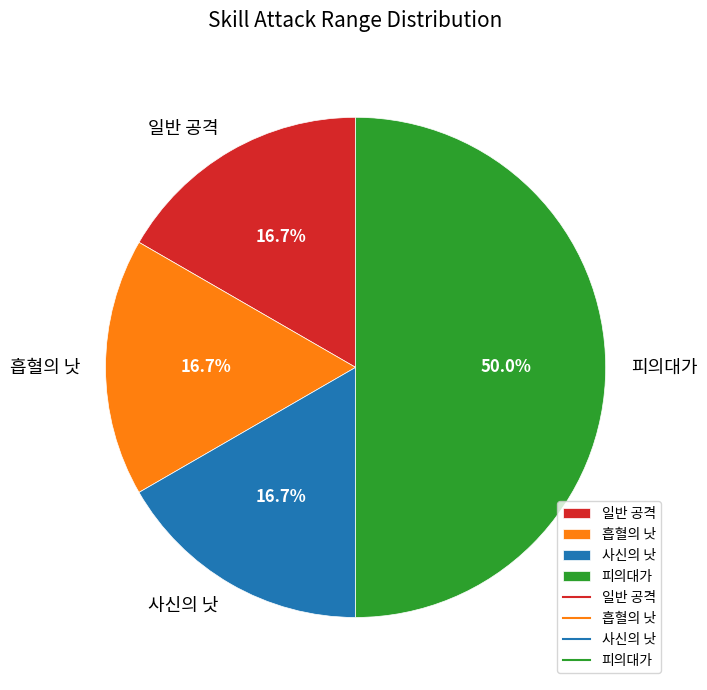

Is the sum of 흡혈의 낫 and 사신의 낫 greater than half?

No